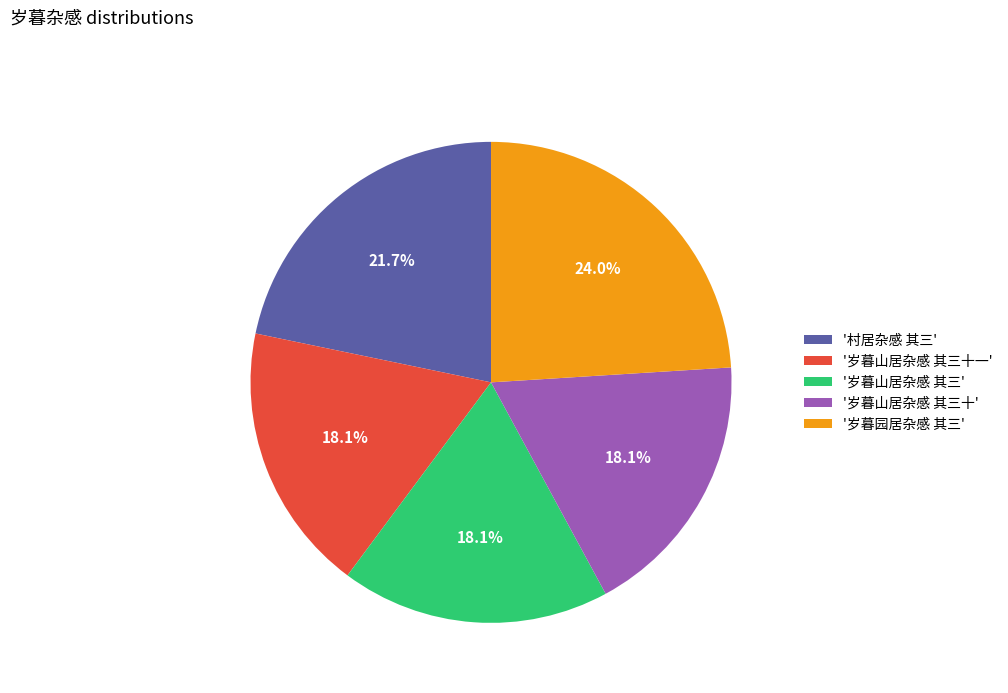

Count the number of slices in the pie.

5